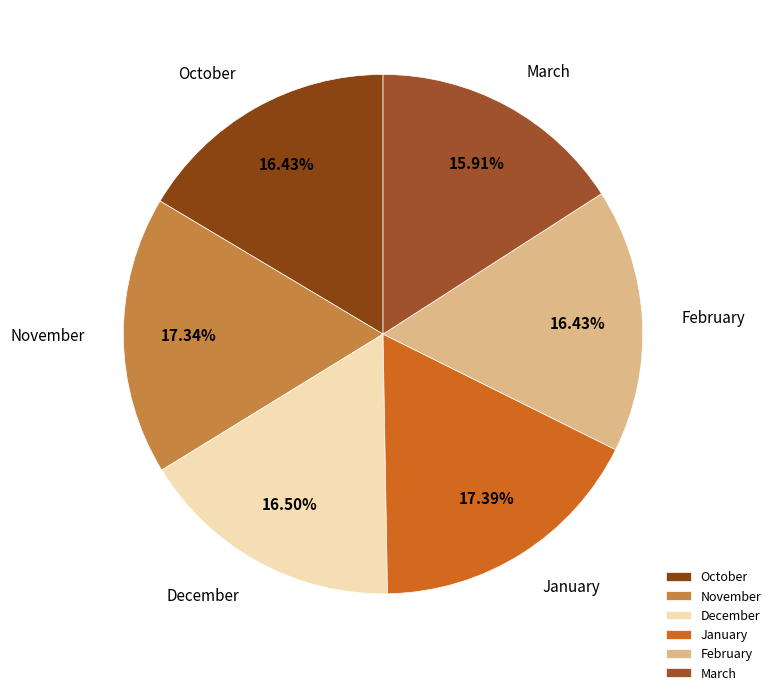

How much of the chart is everything except December?

83.5%